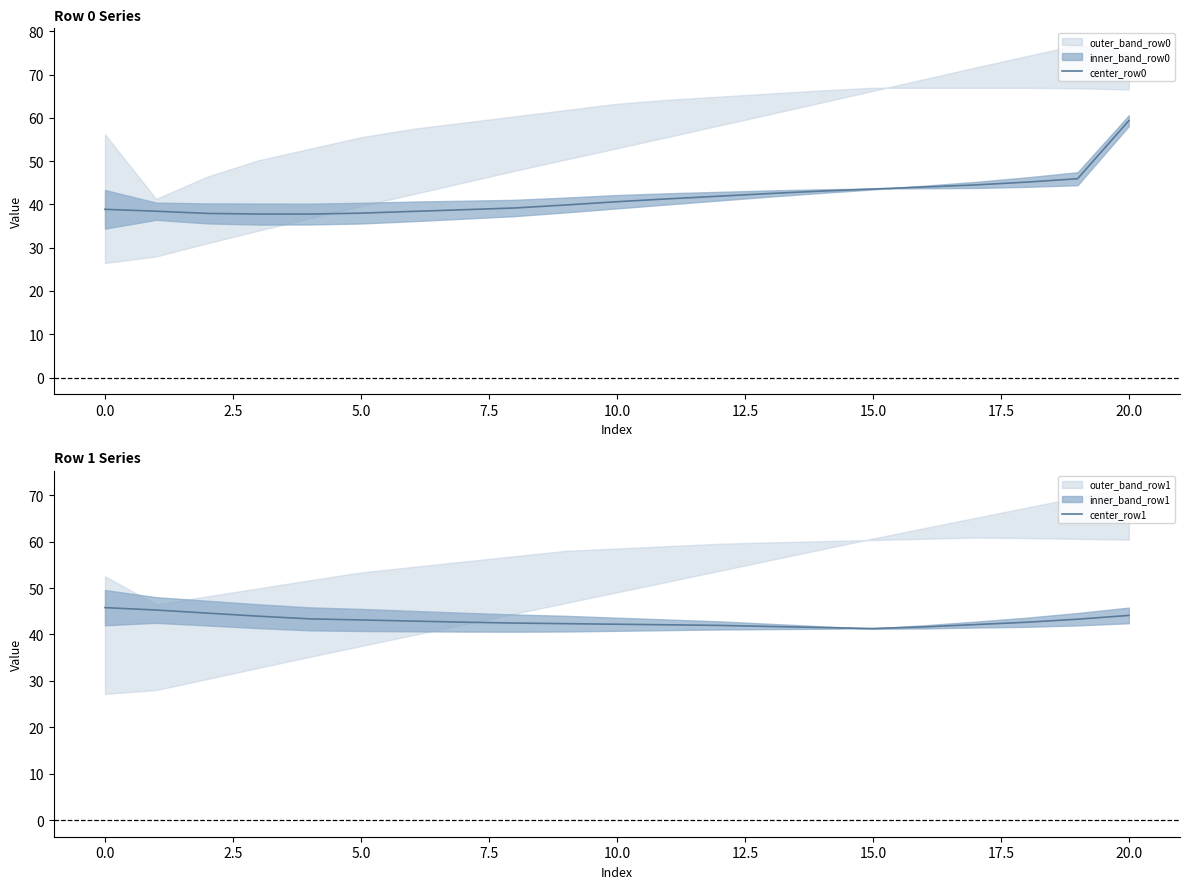

At 18, list the series in order from smallest to largest.

center_row1, center_row0